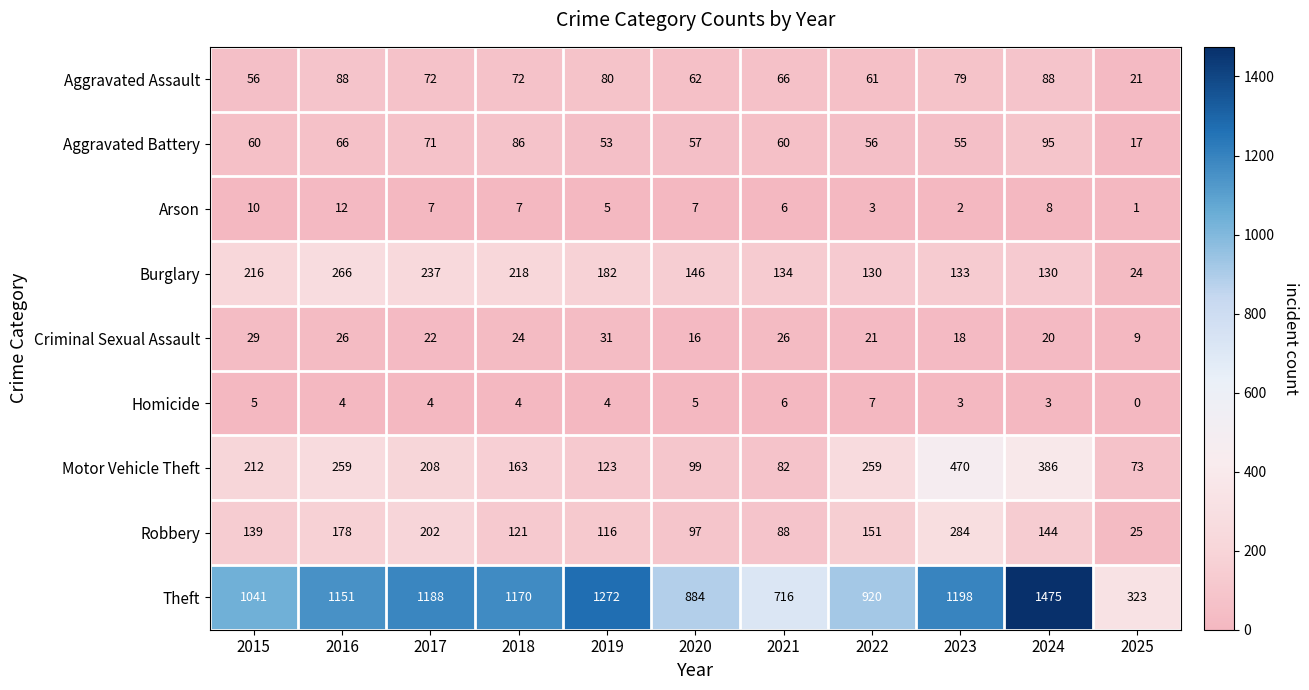

True or false: Aggravated Assault has a value of 79 at 2023.

True